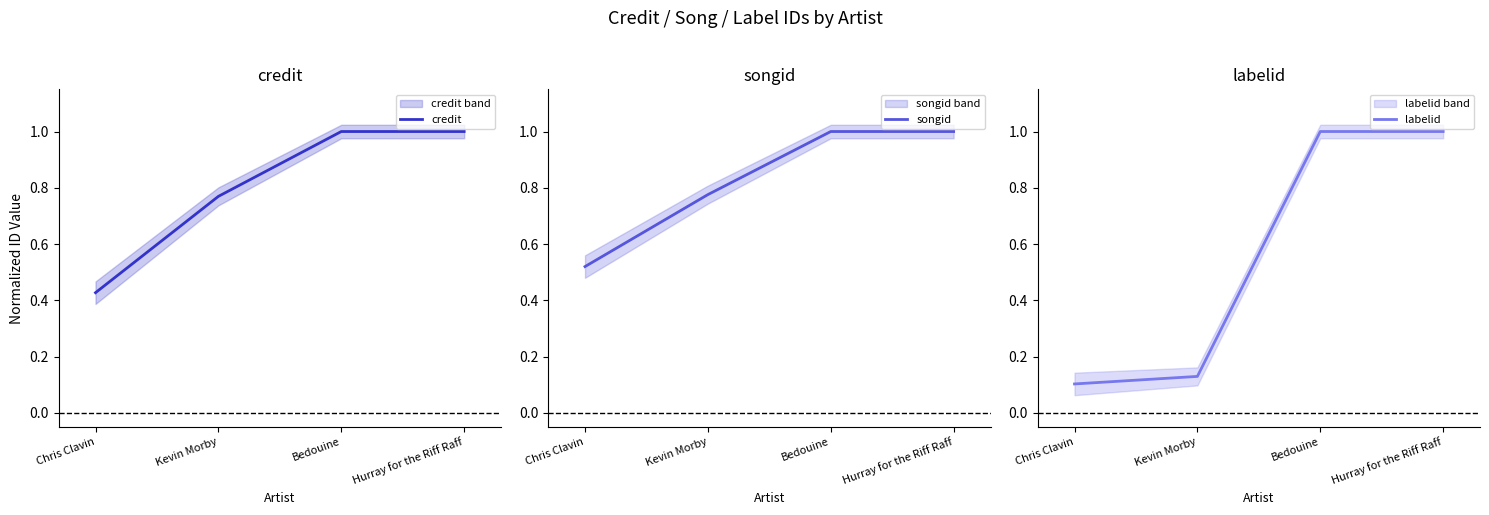

The value of labelid at Kevin Morby is 0.1. True or false?

True